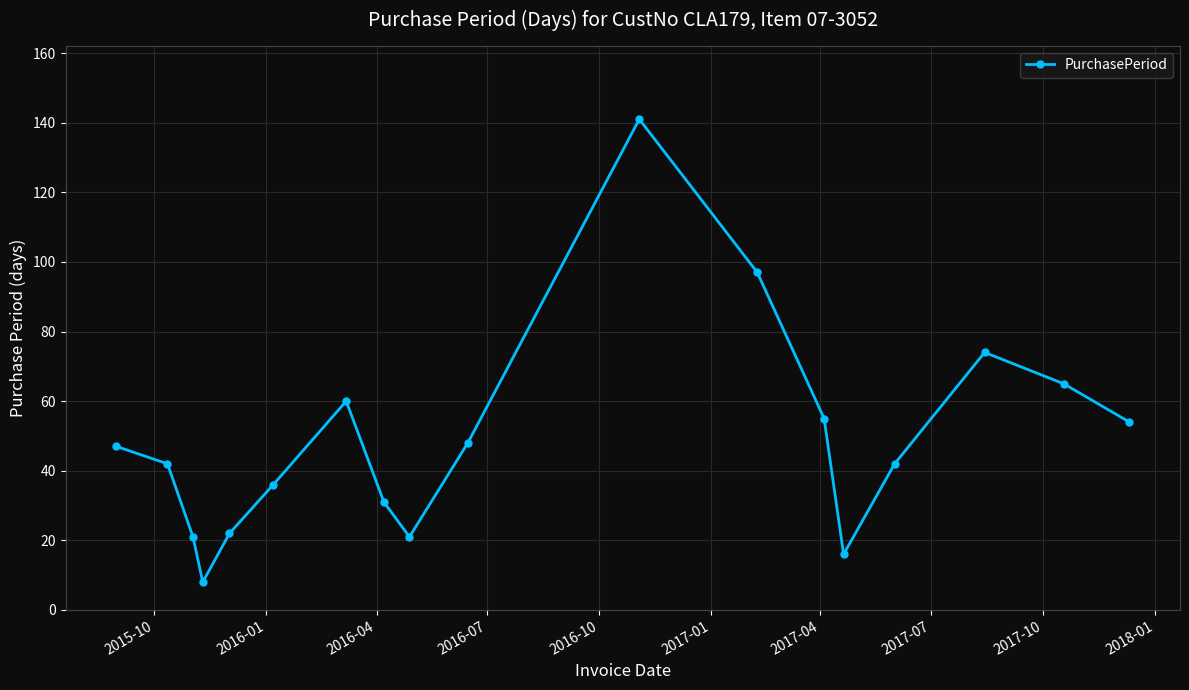

Does the chart have visible grid lines?

Yes